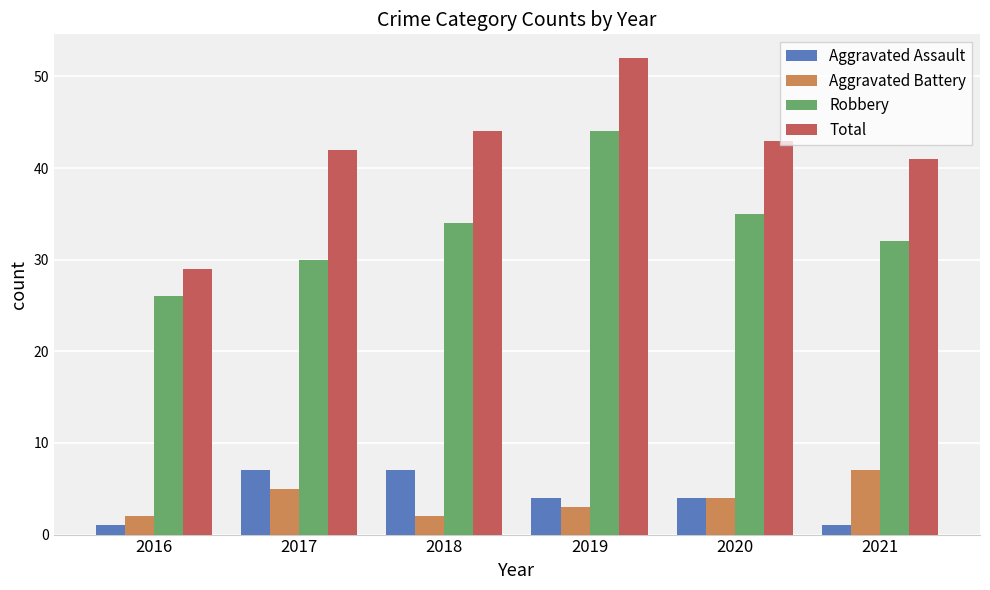

The value of Robbery at 2021 is 32. True or false?

True